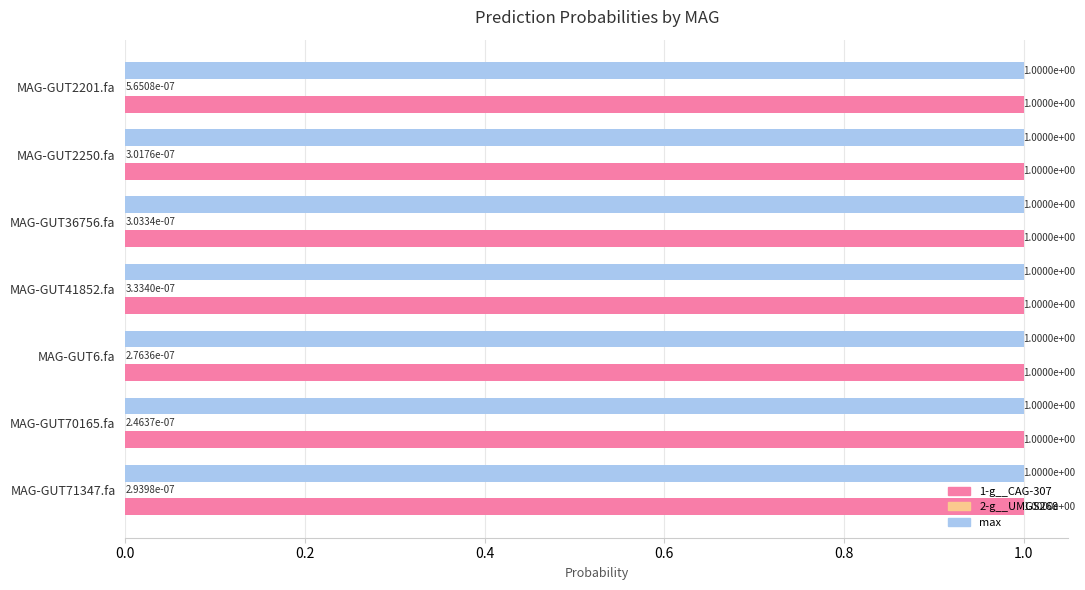

What is the sum of all max values?

7.0